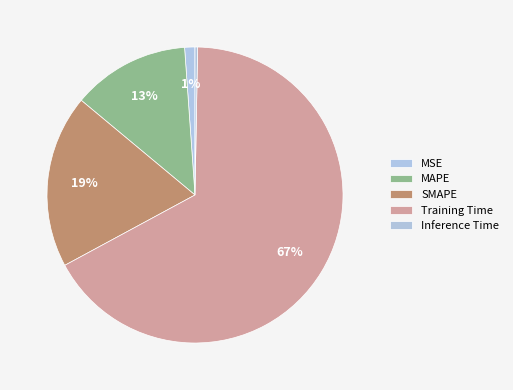

Which category has the smallest portion of the pie?

Inference Time